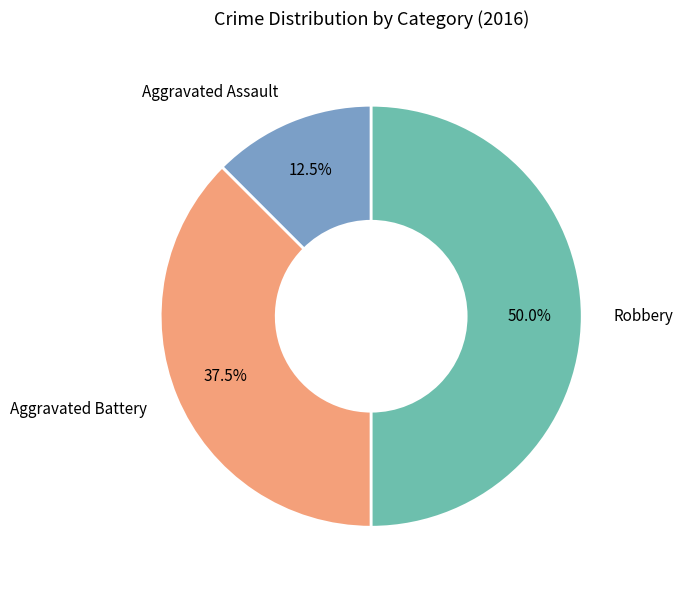

Rank the categories by value from highest to lowest.

Robbery, Aggravated Battery, Aggravated Assault